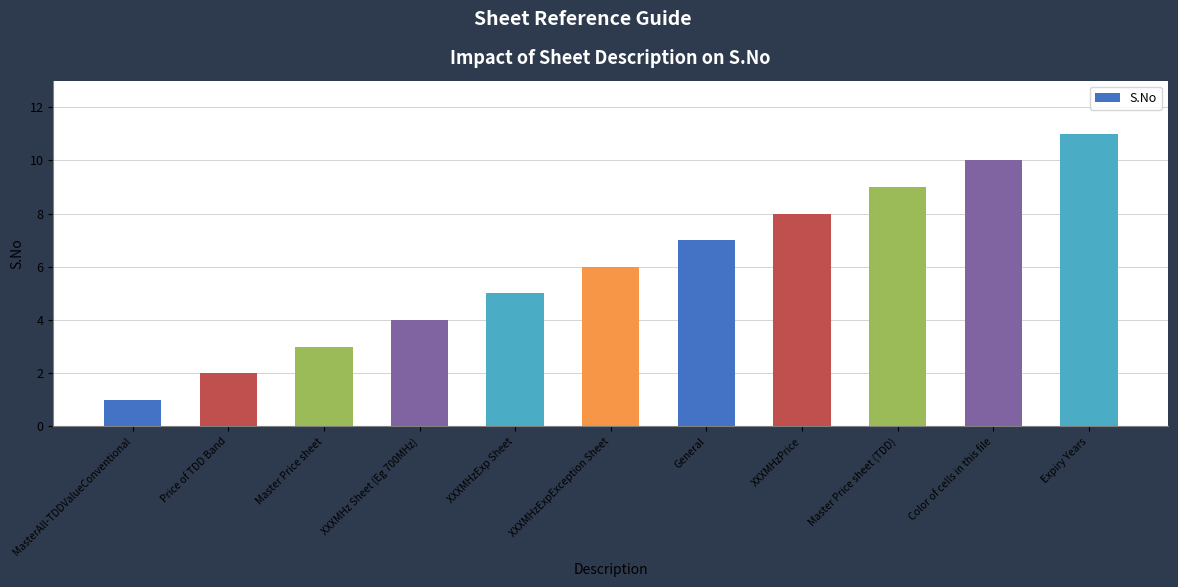

How many data points are less than 6?

5